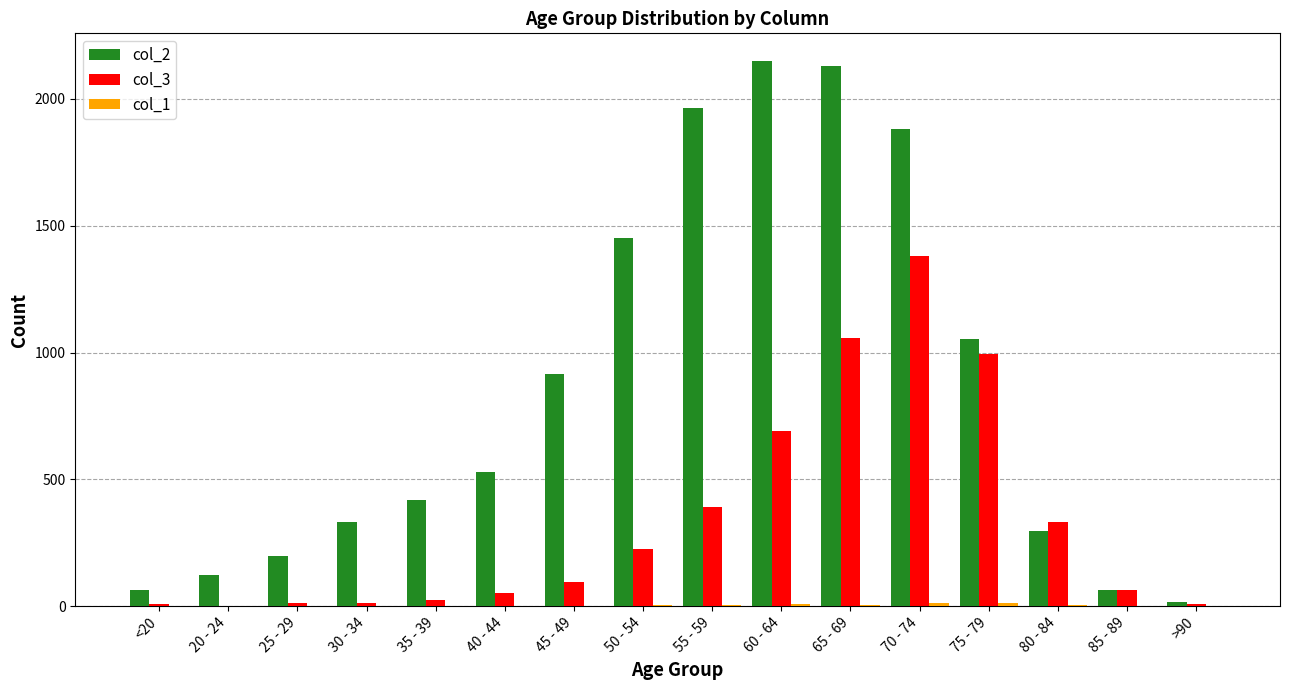

Is the value of col_2 at <20 greater than the value of col_3 at <20?

Yes